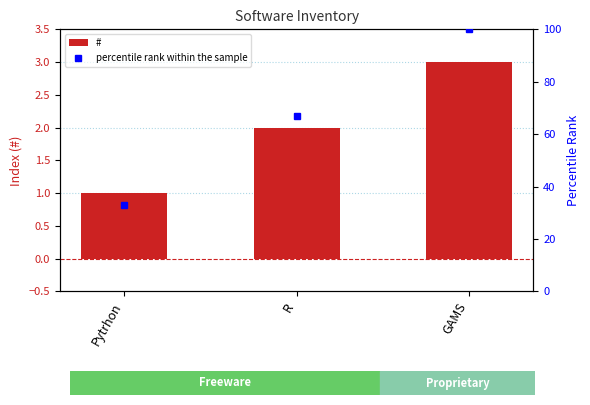

Reading left to right, what are all the values shown in this chart?

#: Pytrhon=1	R=2	GAMS=3
percentile rank within the sample: Pytrhon=33	R=67	GAMS=100